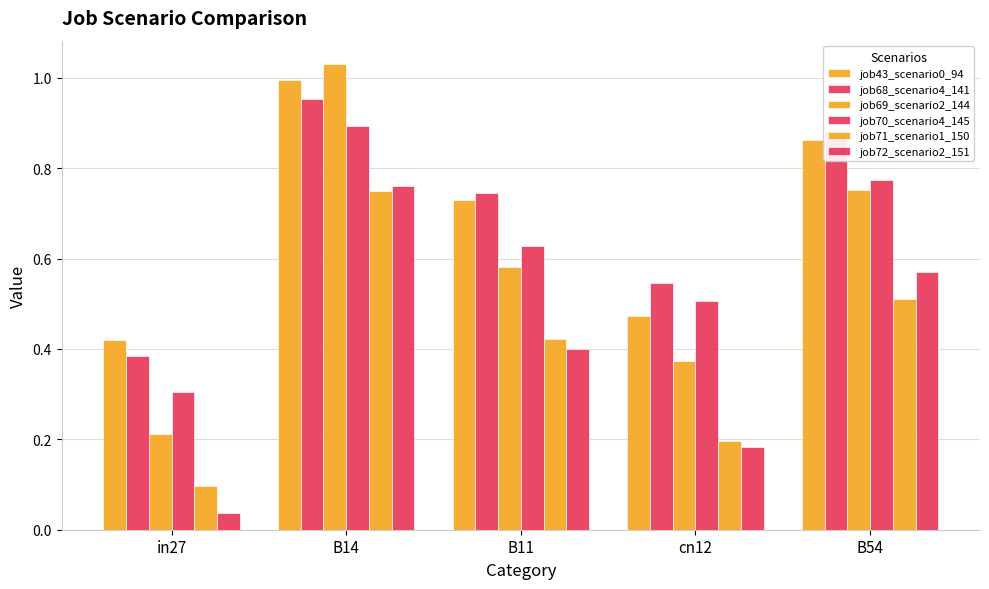

What is the label of the 5th bar from the right?

in27